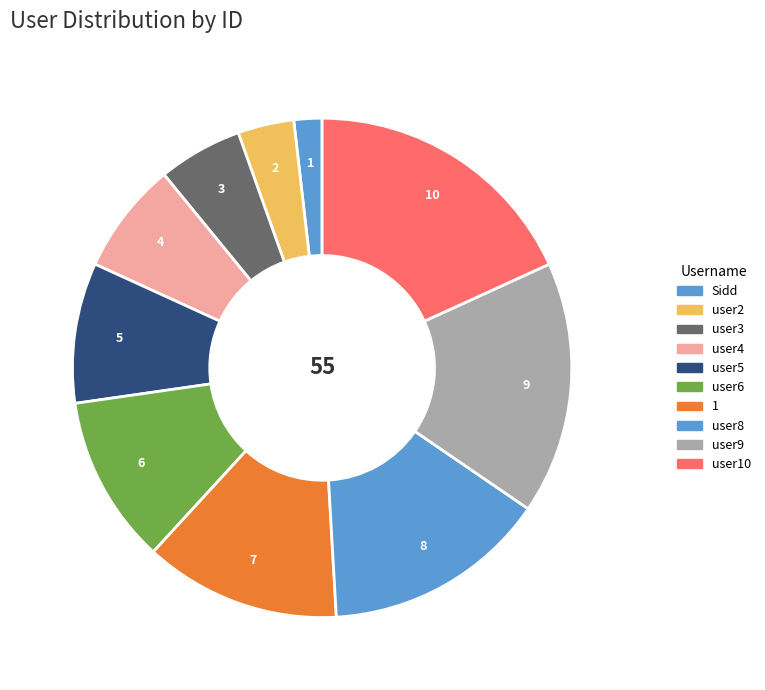

Is there a majority slice in this chart?

No